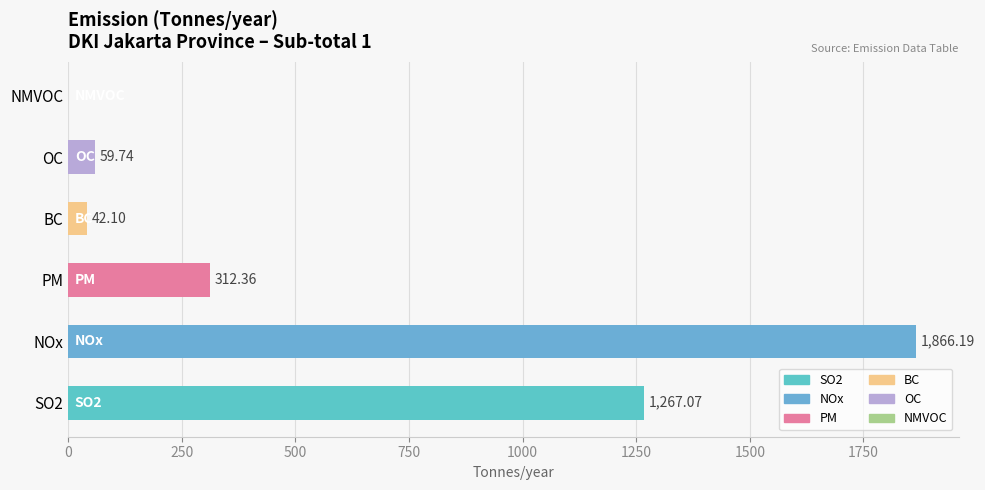

What is the change in value from OC to NMVOC?

-59.7